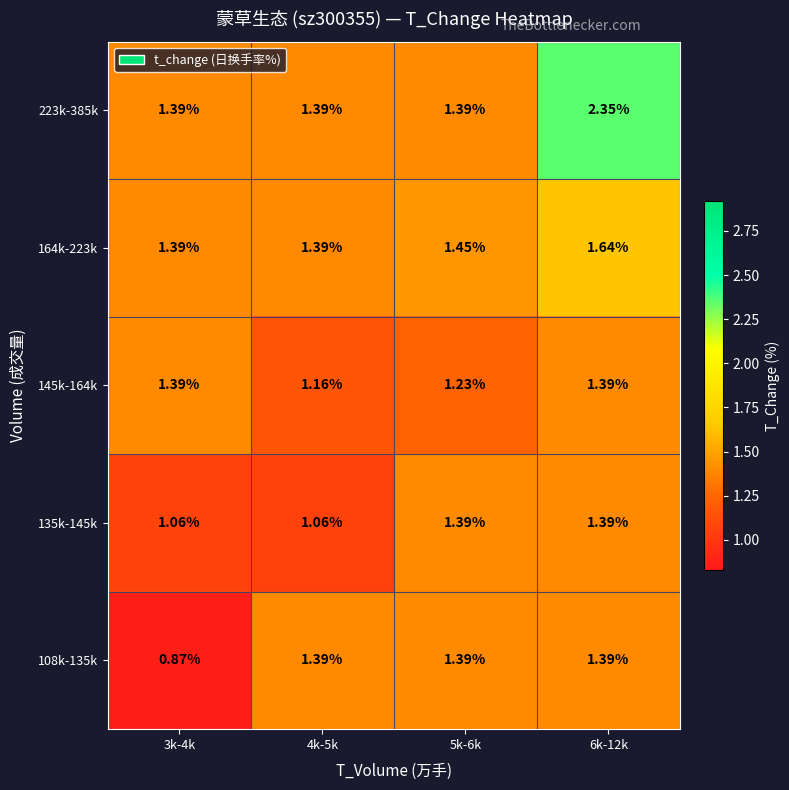

How many distinct data groups are displayed?

5